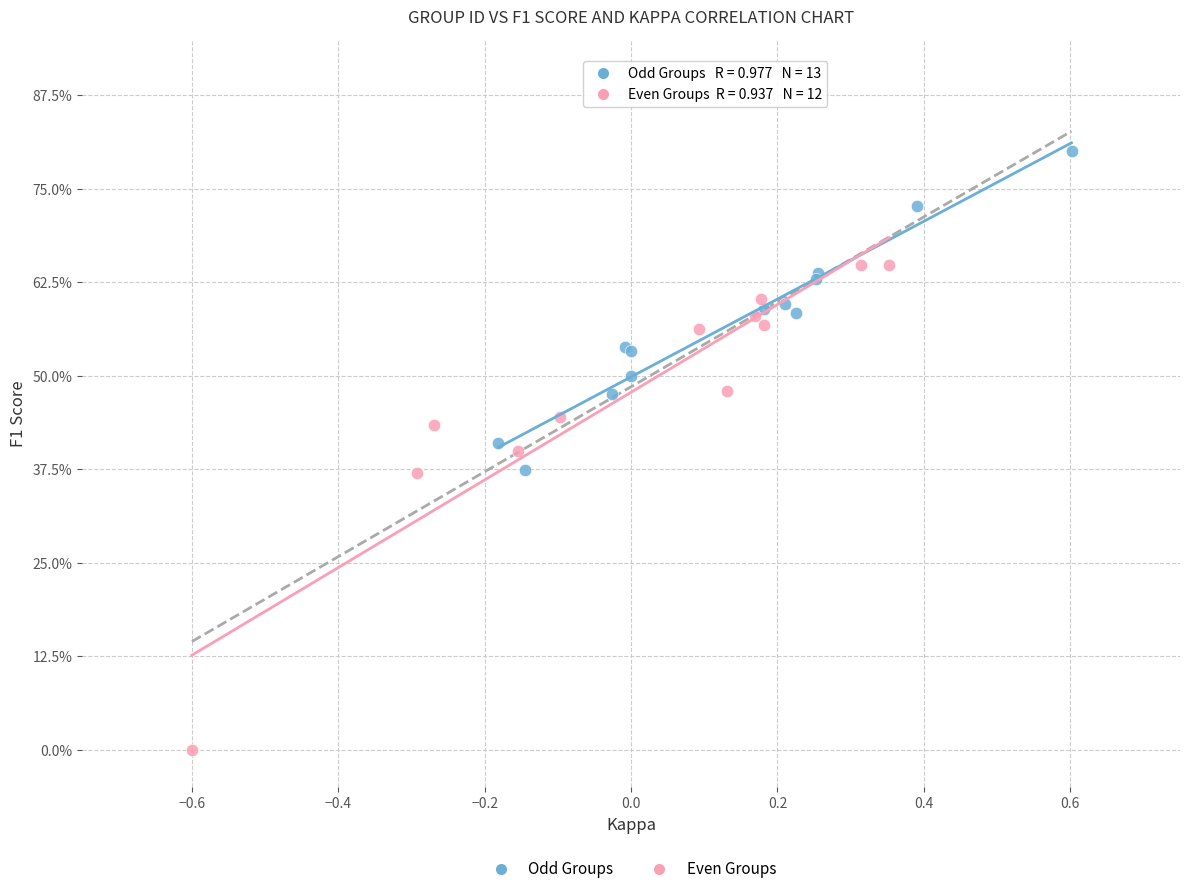

What are all the series names shown in the legend?

Odd Groups, Even Groups